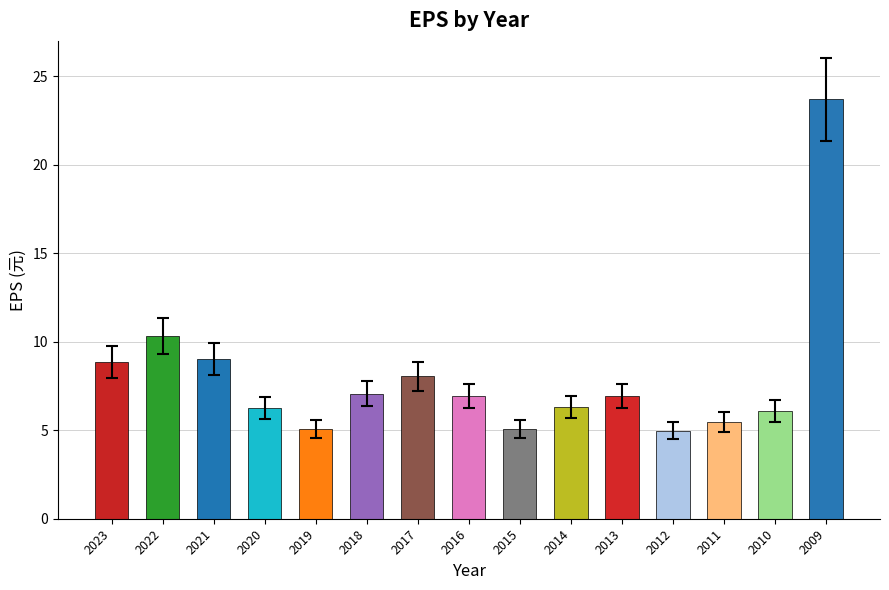

What is the difference between the maximum and minimum values?

18.7